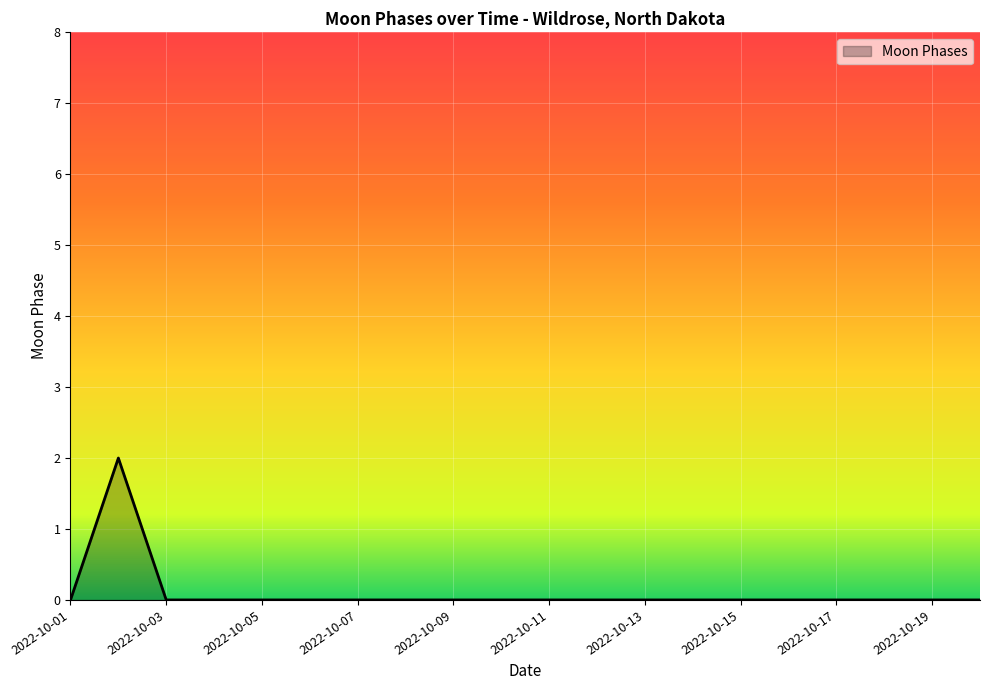

How many values are between 0 and 1?

19